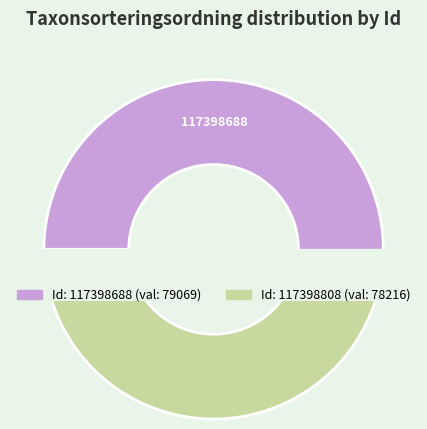

Is there any slice that represents more than half of the pie?

Yes